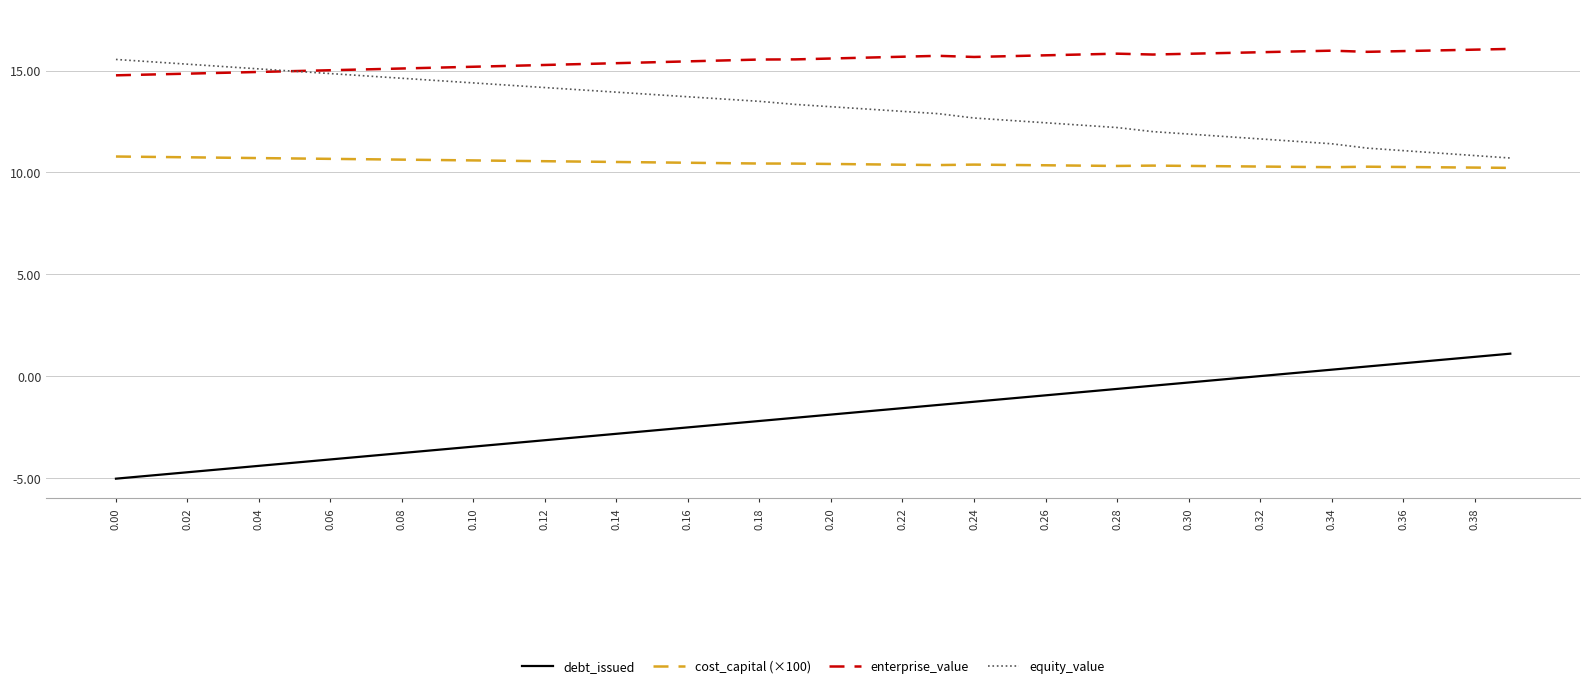

What is the minimum value shown in the chart?

-5.0